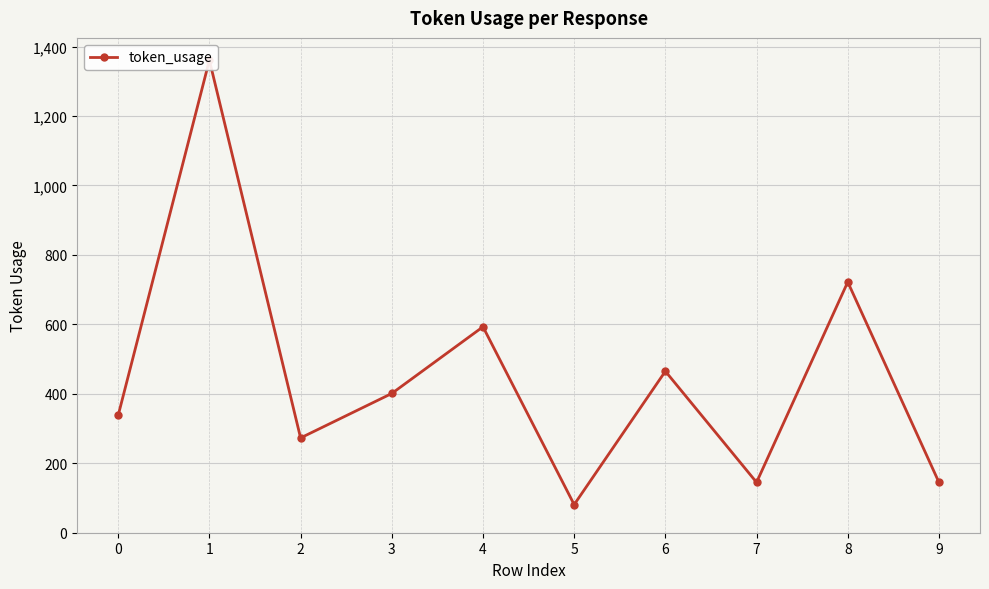

At which label does the data first exceed 401?

1